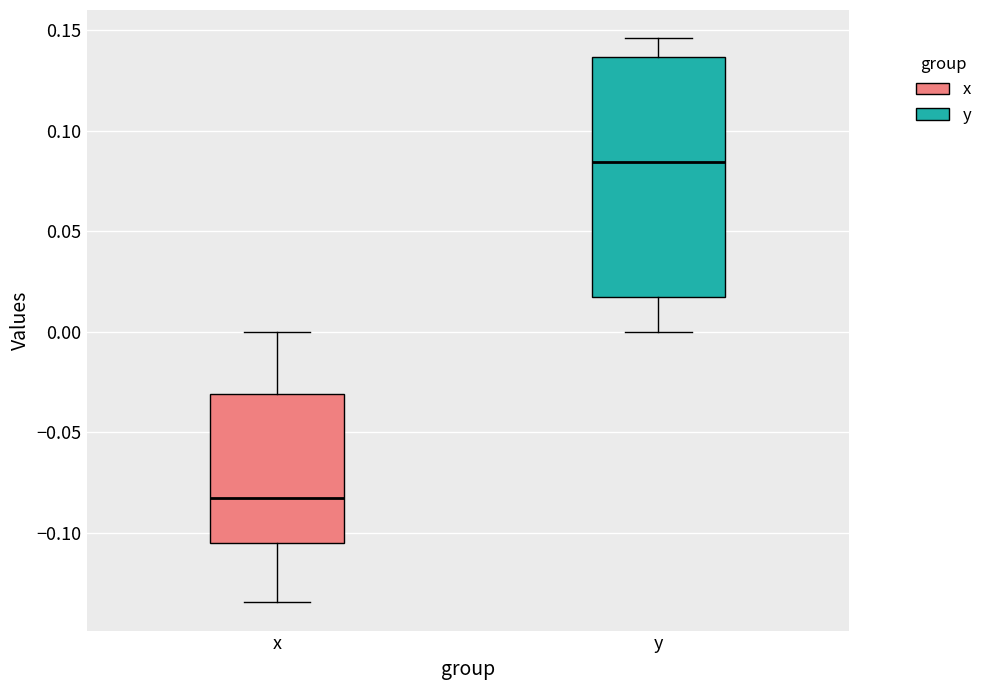

Reading left to right, transcribe this box plot: for each box, give where its median line is, the range the box spans, and where its two whiskers end, as read against the y-axis. The values are not printed on the chart, so give them approximately, as read against the axis.

x: median -0.085, box -0.105 to -0.030, whiskers -0.135 to 0.000
y: median 0.085, box 0.015 to 0.135, whiskers 0.000 to 0.145